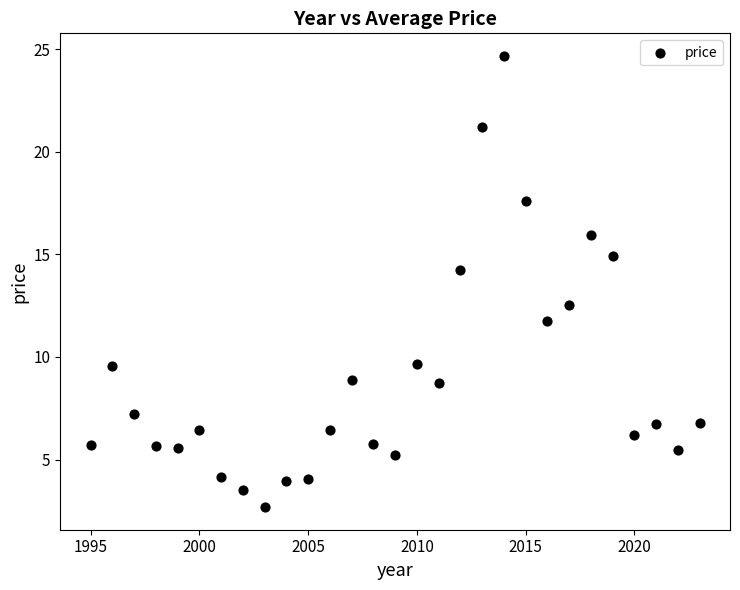

What is the range of X values (max minus min)?

28.0